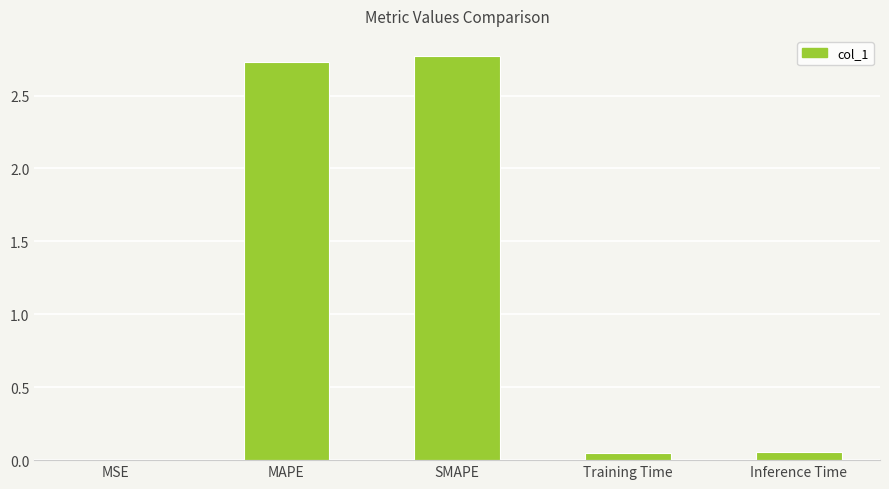

What is the sum of all values?

5.6